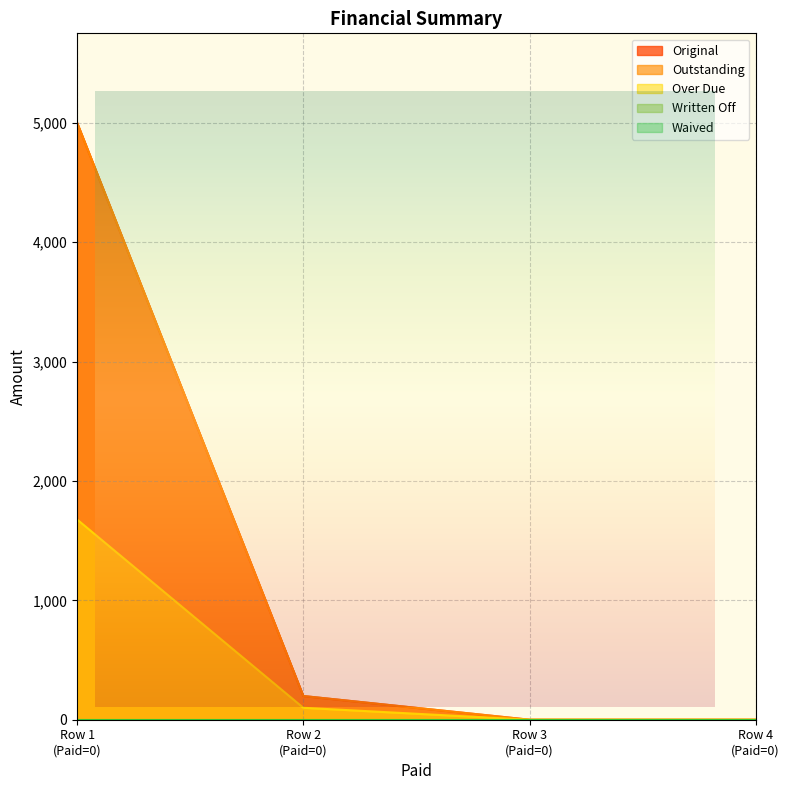

Does the chart have visible grid lines?

Yes